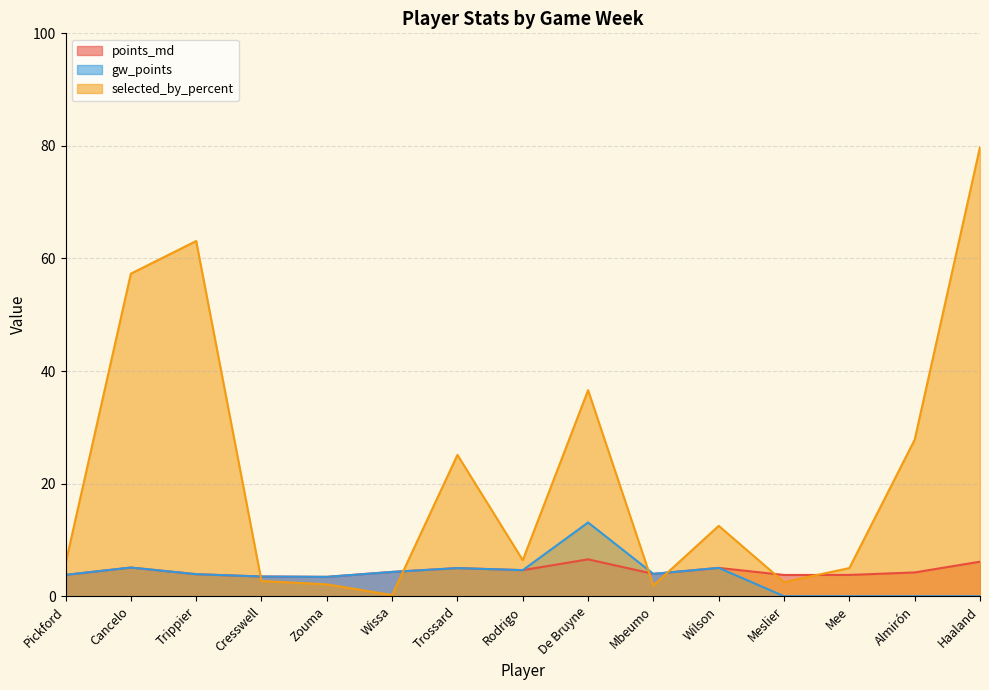

What are all the series names shown in the legend?

points_md, gw_points, selected_by_percent